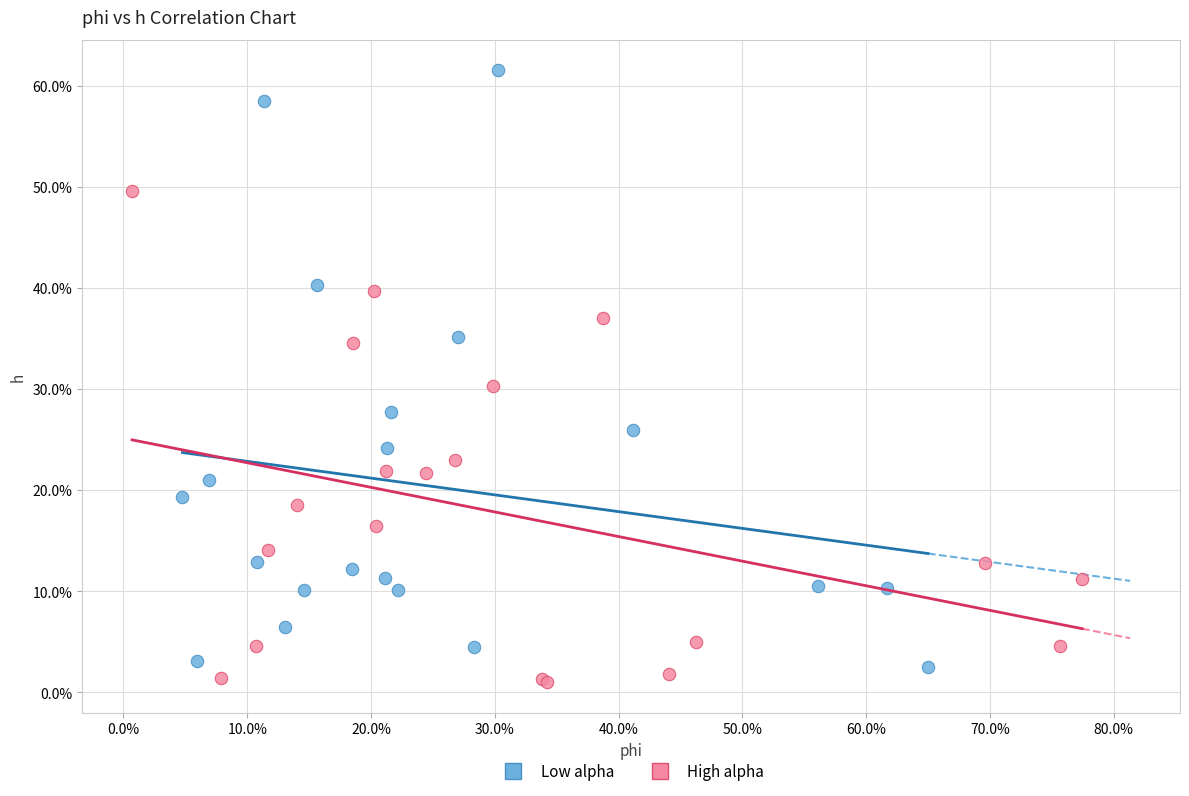

What are all the series names shown in the legend?

Low alpha, High alpha